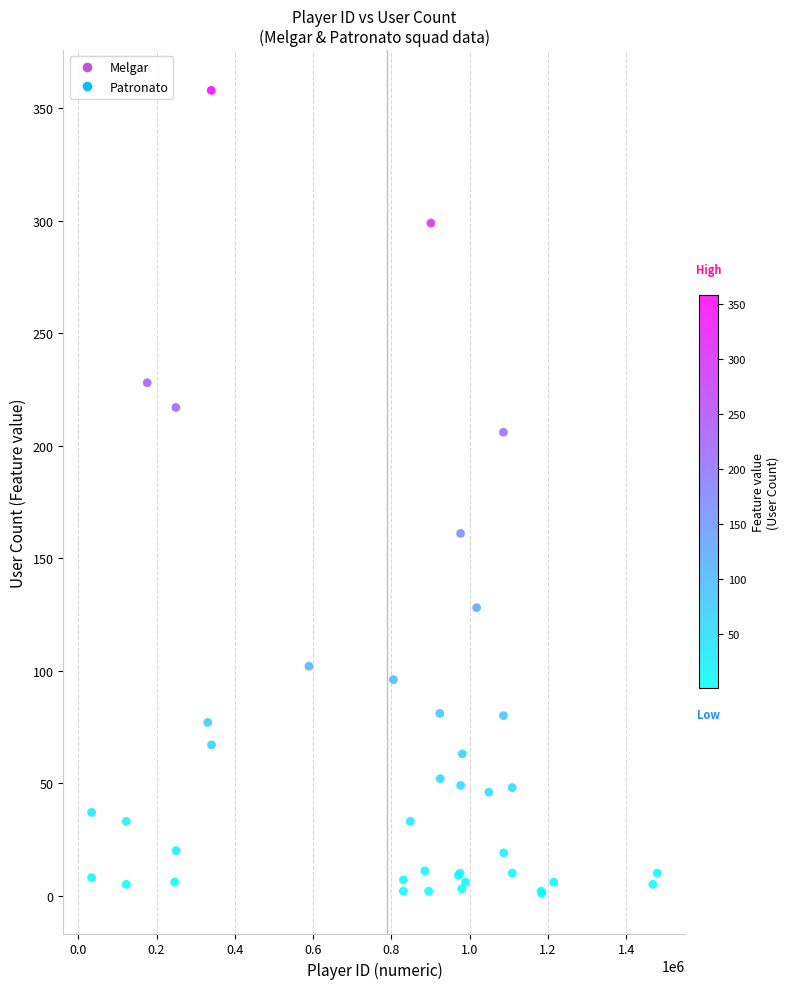

What Y value in the scatter plot is closest to 179?

161